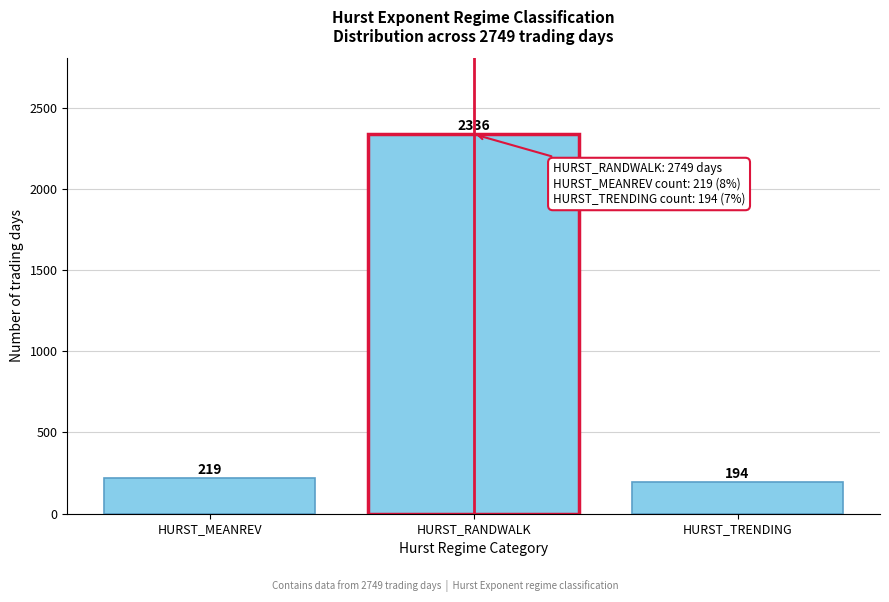

Reading right to left, transcribe all the data shown in this chart.

HURST_TRENDING=194	HURST_RANDWALK=2336	HURST_MEANREV=219